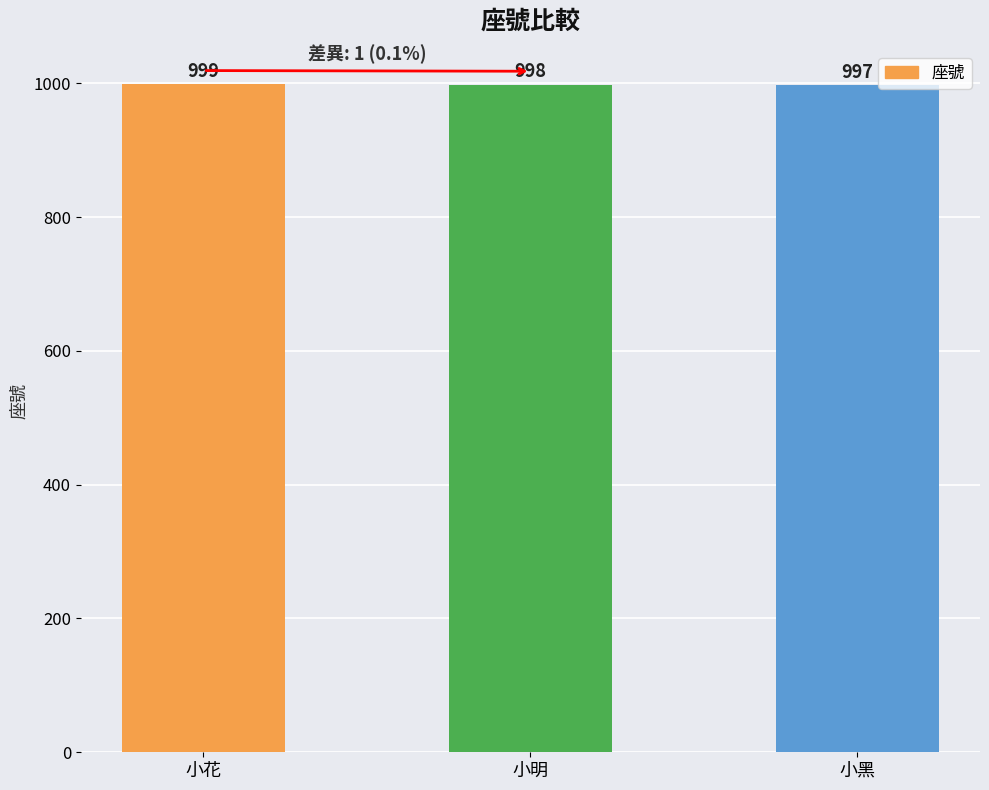

How many values are between 997 and 999?

3